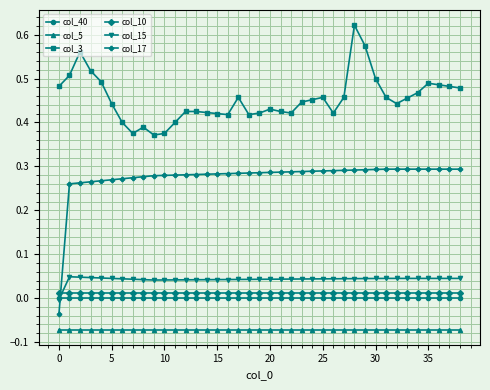

Does the chart display data point markers on the line(s)?

Yes